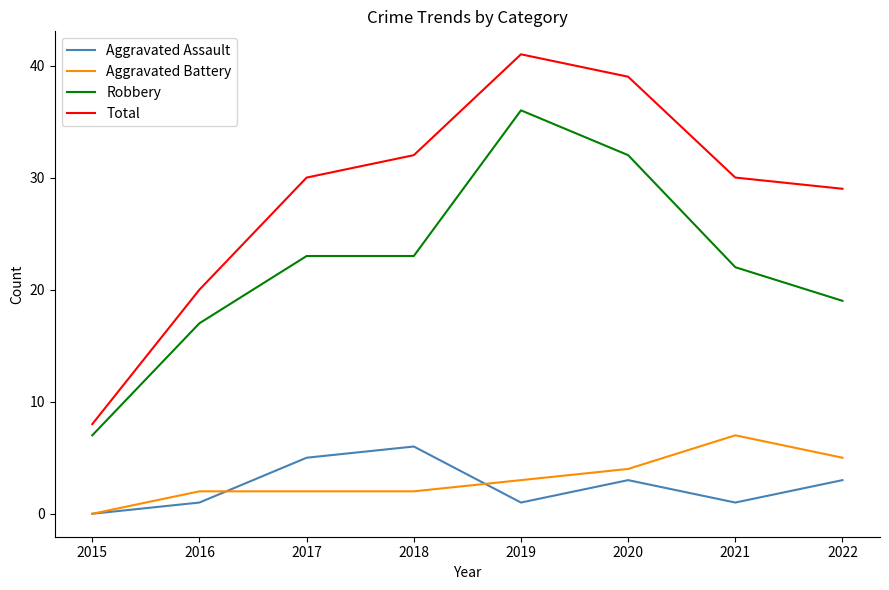

True or false: Aggravated Battery has a value of 5 at 2022.

True